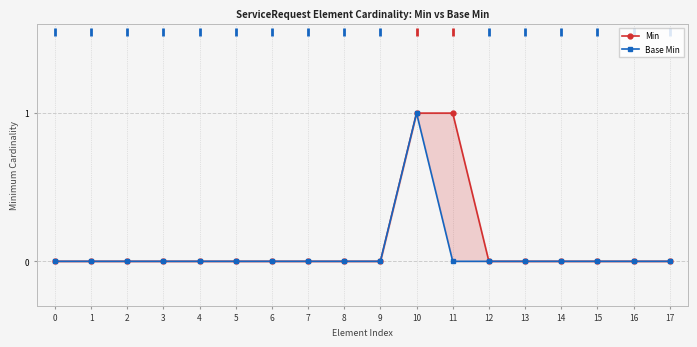

Which series has the largest range (max minus min)?

Min